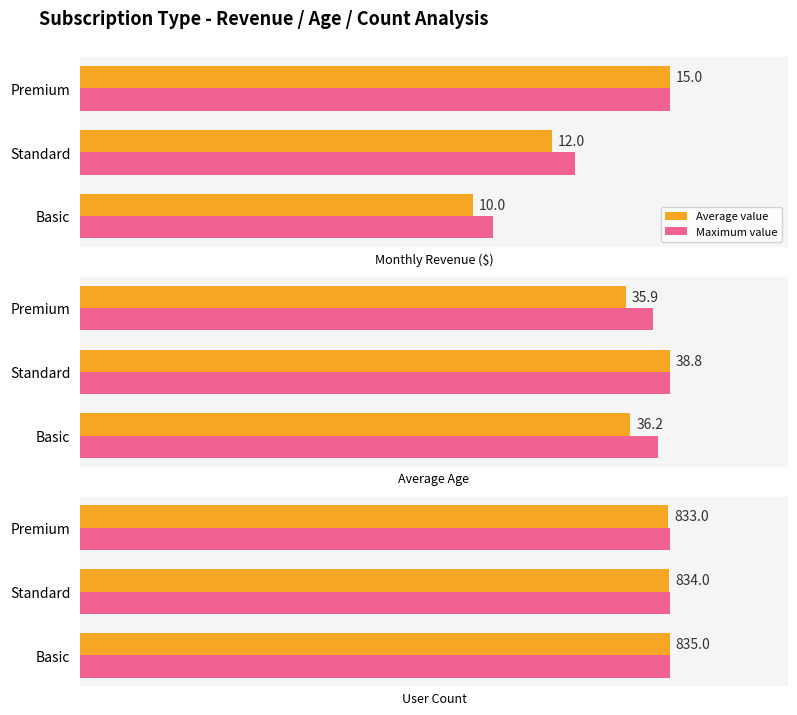

The value of Maximum value at 0 is 0.5. True or false?

False